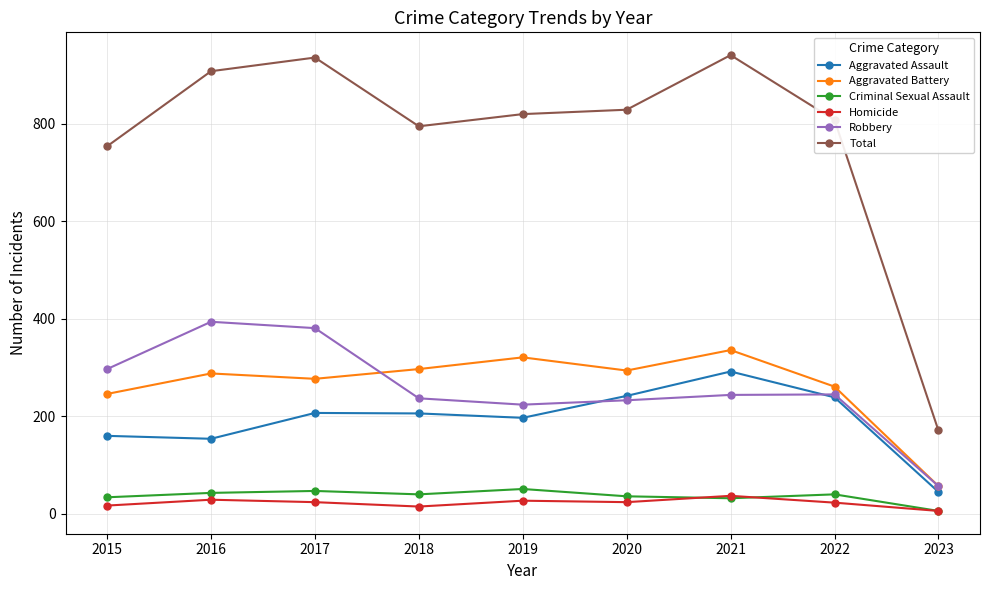

Rank the series at 2019 from highest to lowest value.

Total, Aggravated Battery, Robbery, Aggravated Assault, Criminal Sexual Assault, Homicide